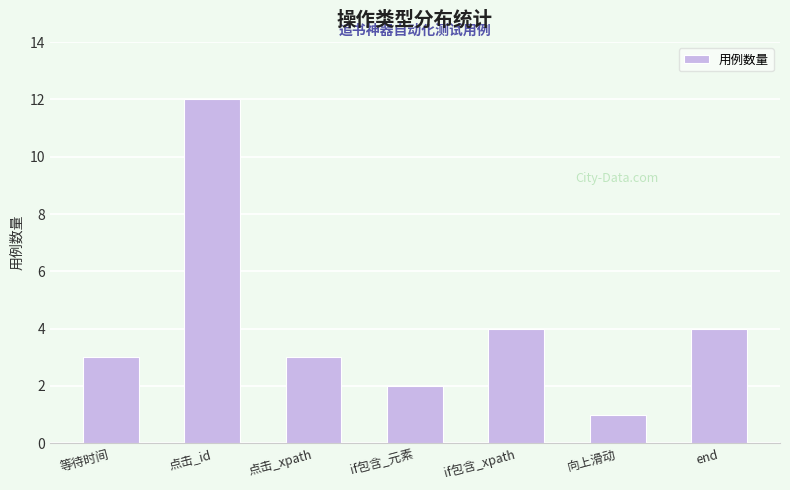

What position from the left is if包含_xpath?

5